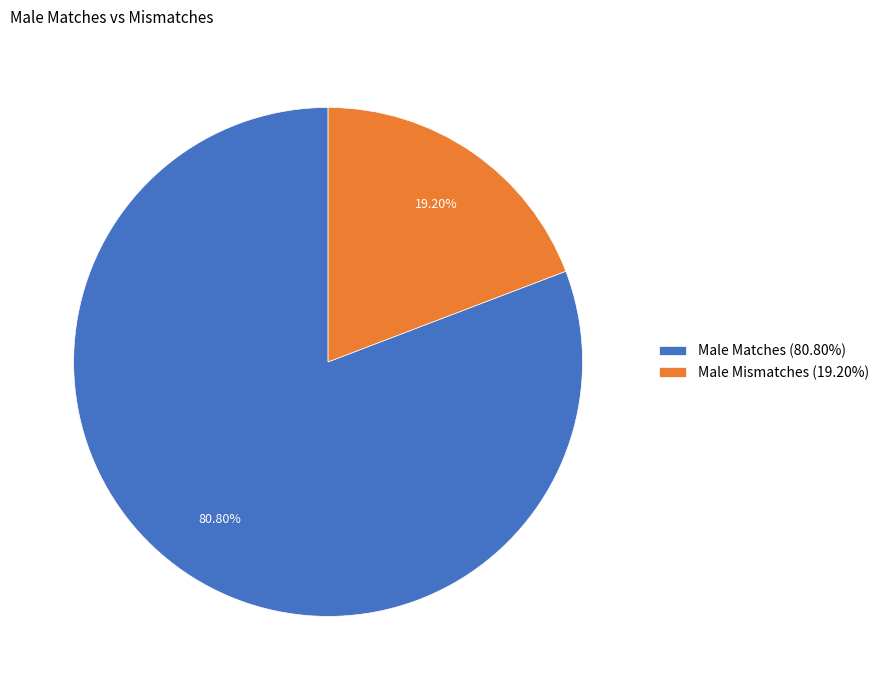

What portion of the pie excludes Male Mismatches?

80.8%